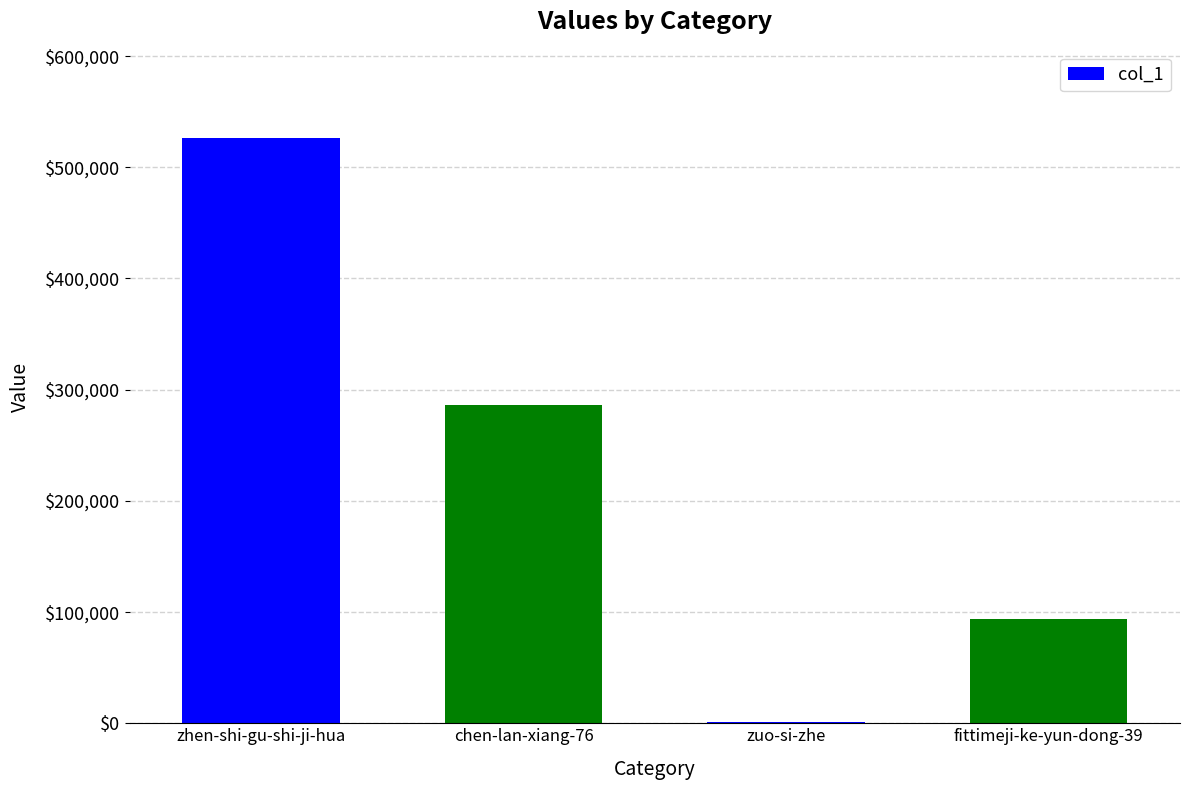

What is the ratio of the value at zhen-shi-gu-shi-ji-hua to the value at zuo-si-zhe?

352.2